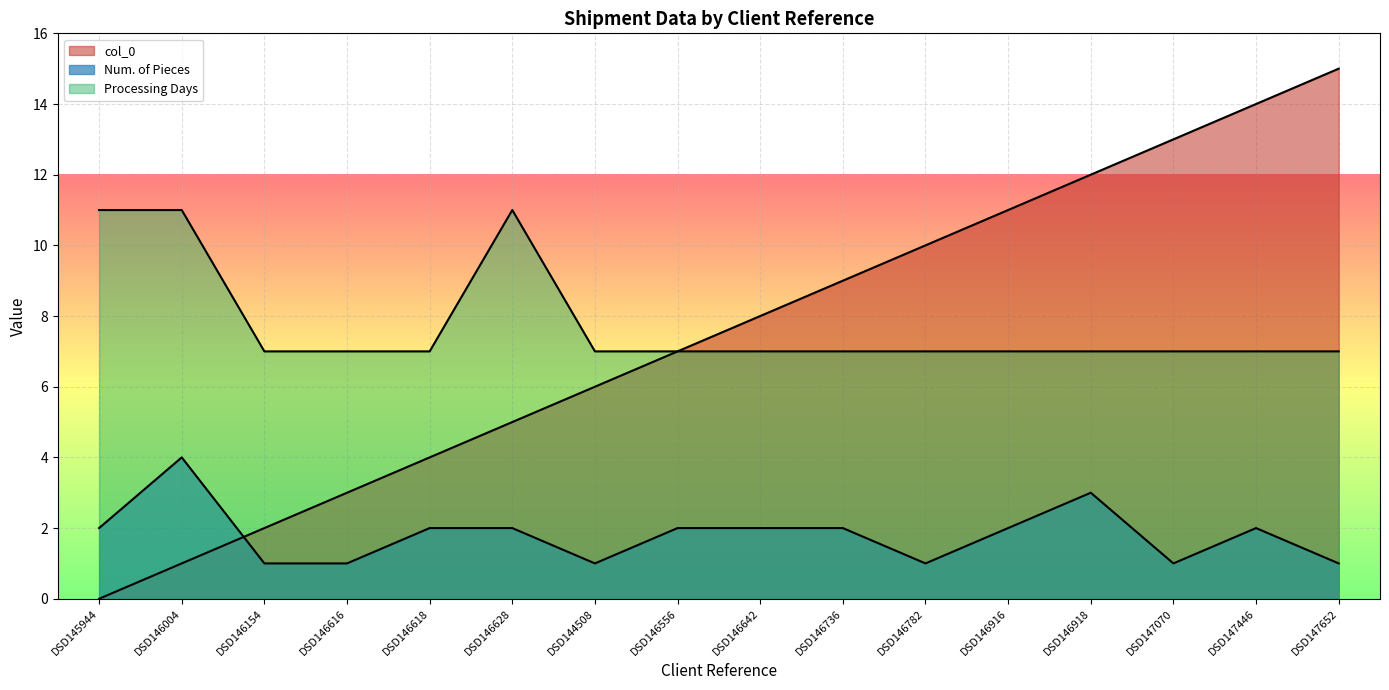

How many distinct data groups are displayed?

3